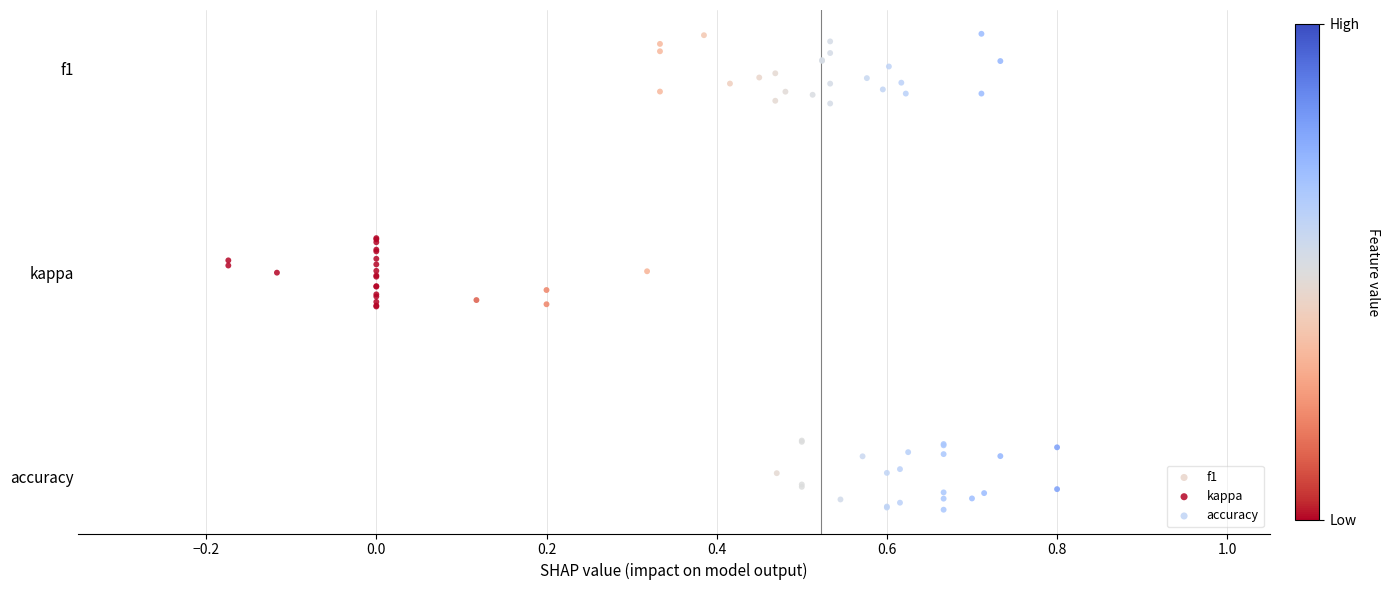

Which series contains the lowest Y value?

accuracy